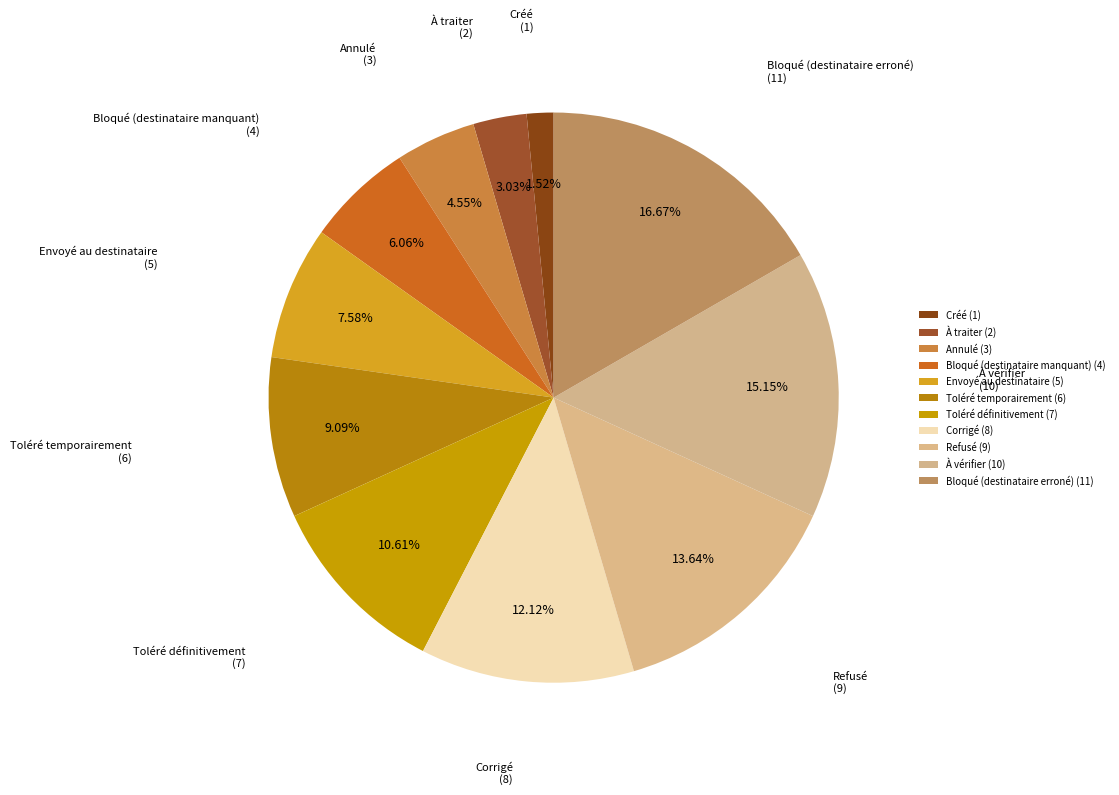

To the nearest percent, what portion does À traiter represent?

3%